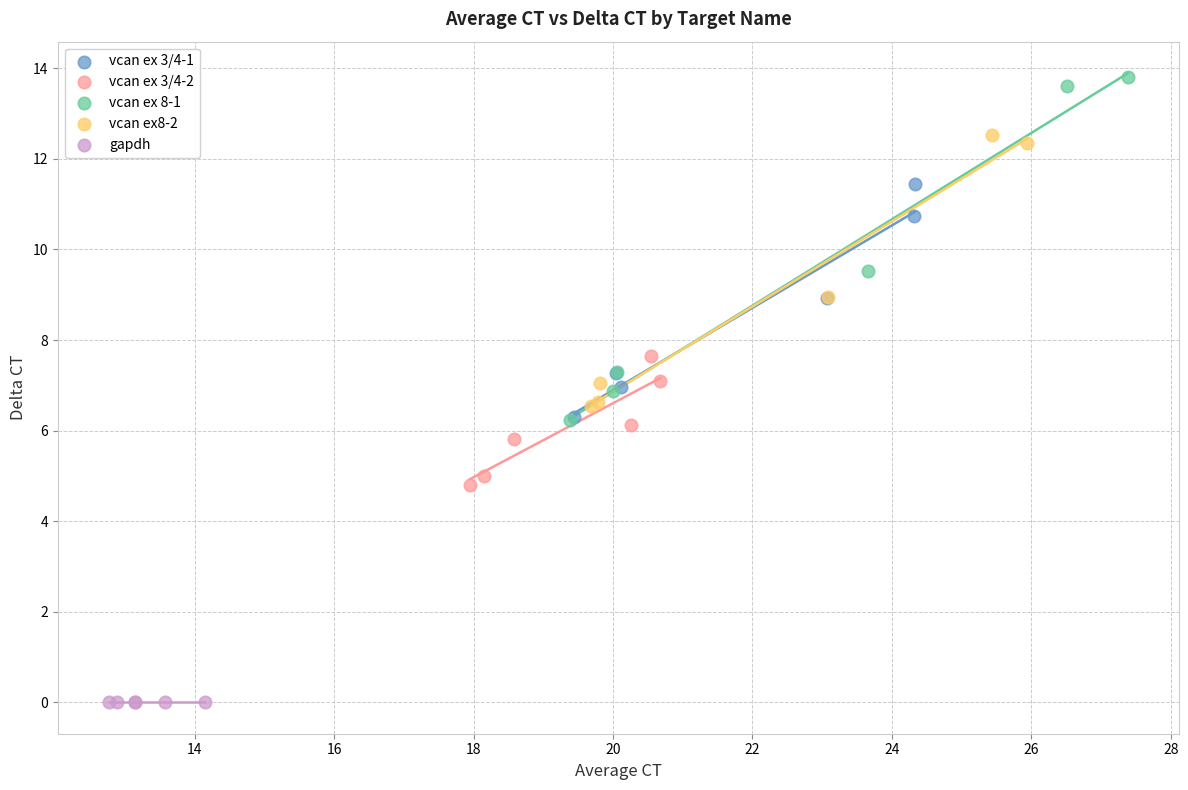

What are all the series names shown in the legend?

vcan ex 3/4-1, vcan ex 3/4-2, vcan ex 8-1, vcan ex8-2, gapdh